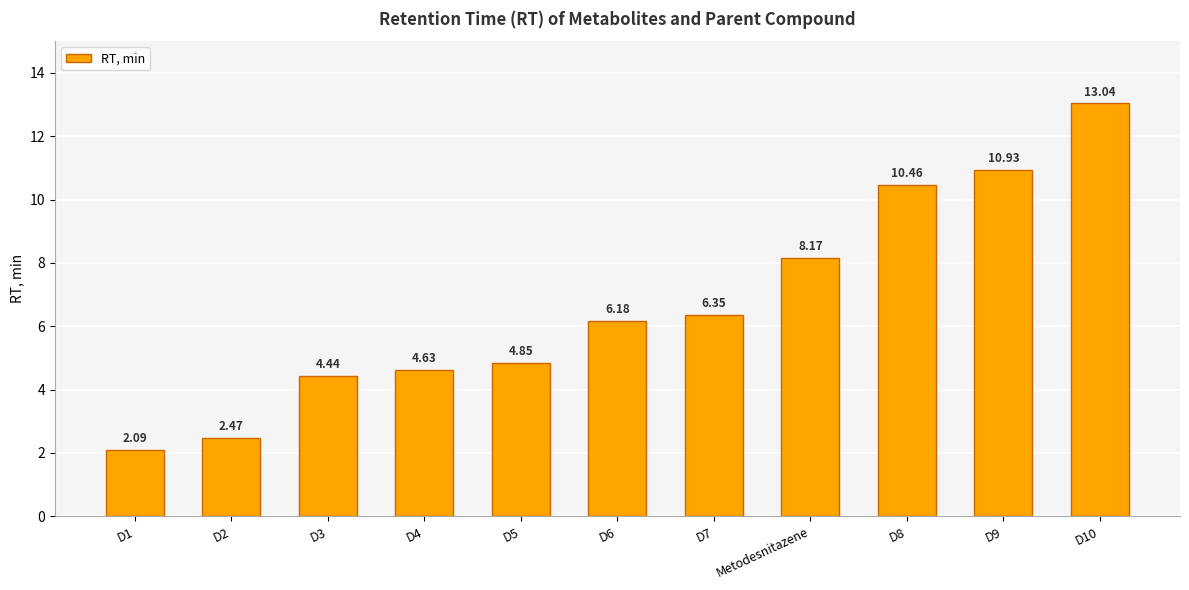

Which label corresponds to the largest value in the chart?

D10